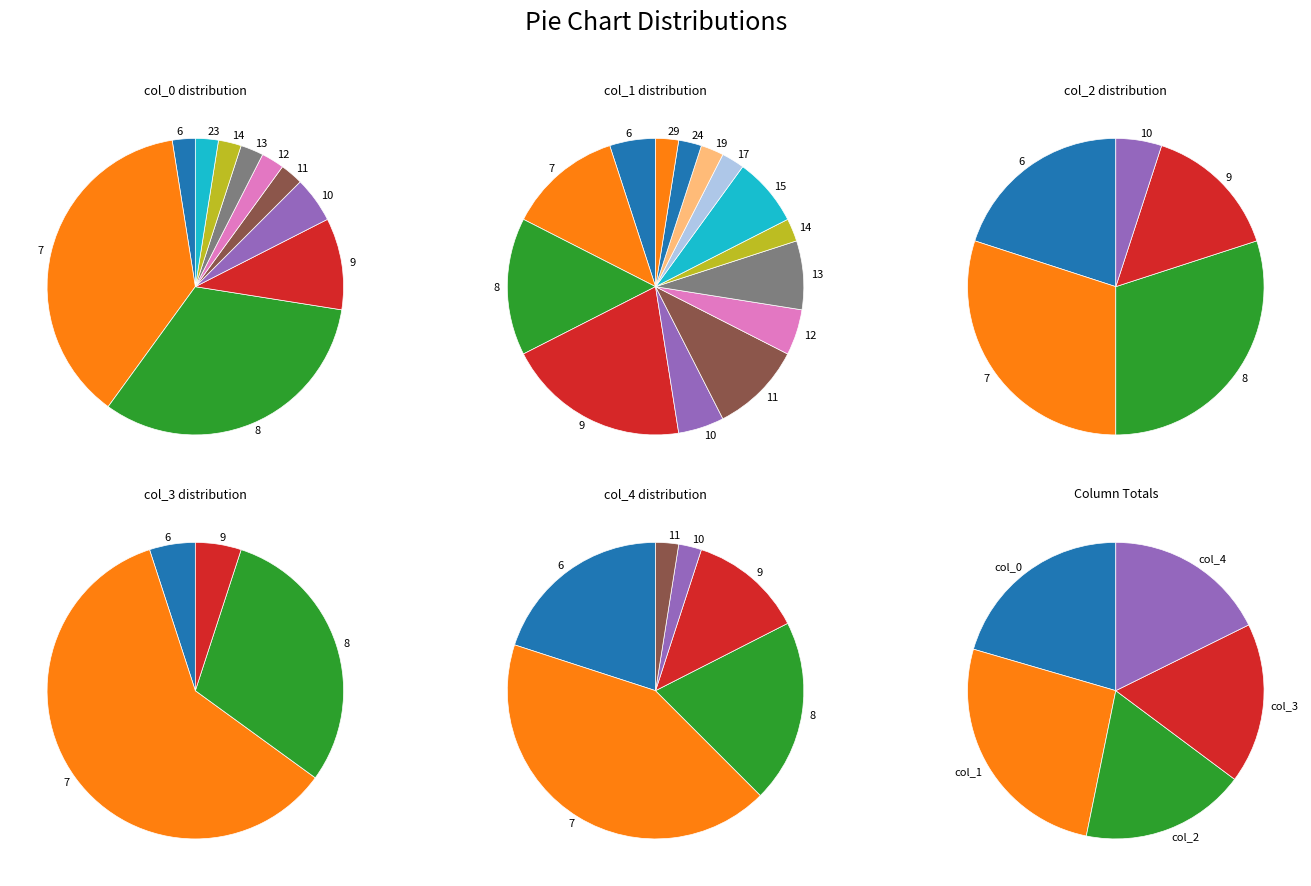

What is the smallest slice in the pie chart?

10